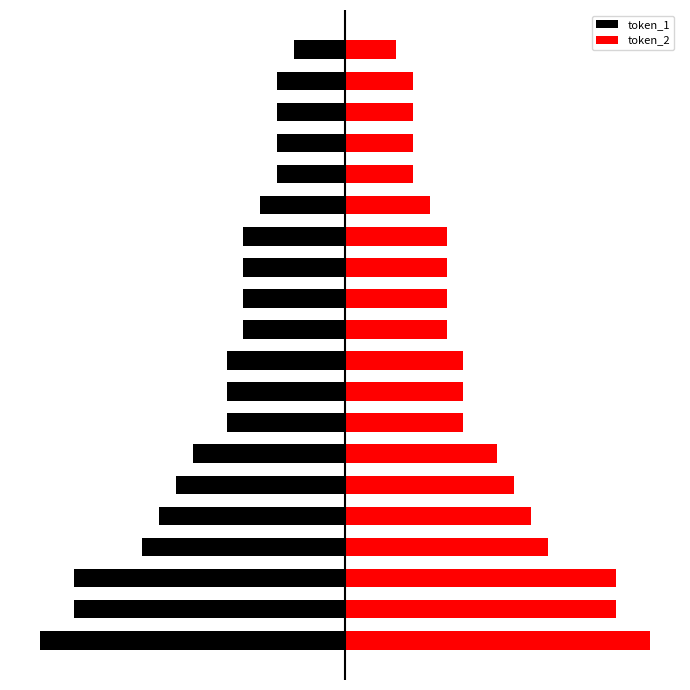

Between 0 and 19, which series saw the biggest shift?

token_1